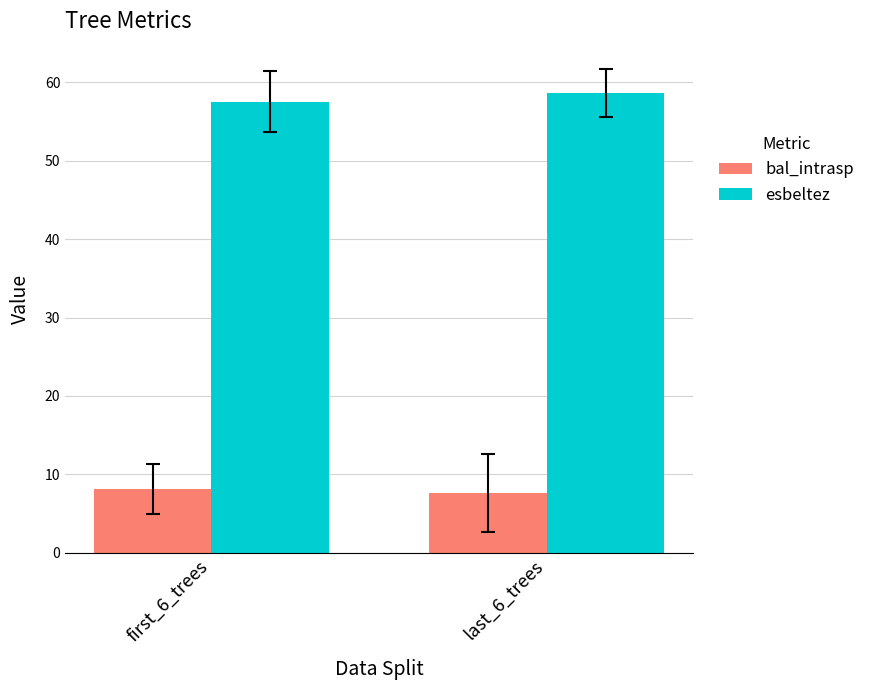

What is the label of the 2nd bar from the right?

first_6_trees